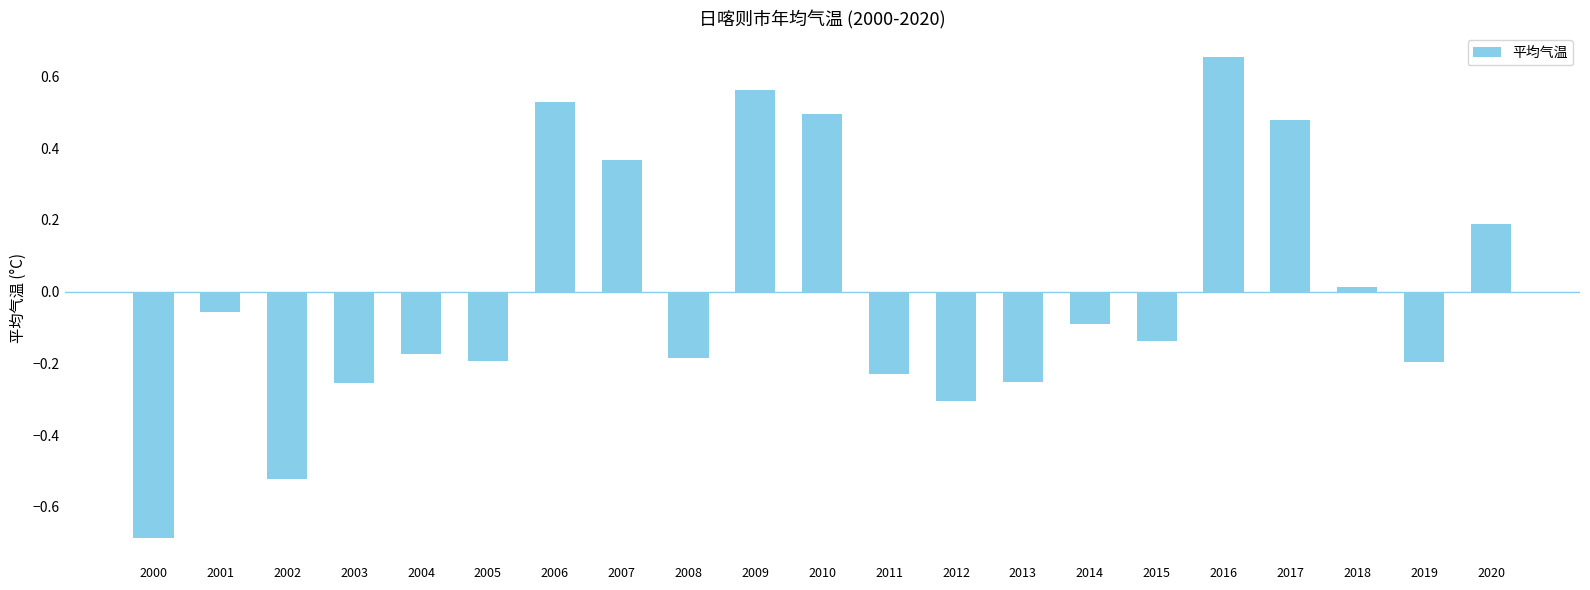

Which has a higher value, 2000 or 2012?

2012